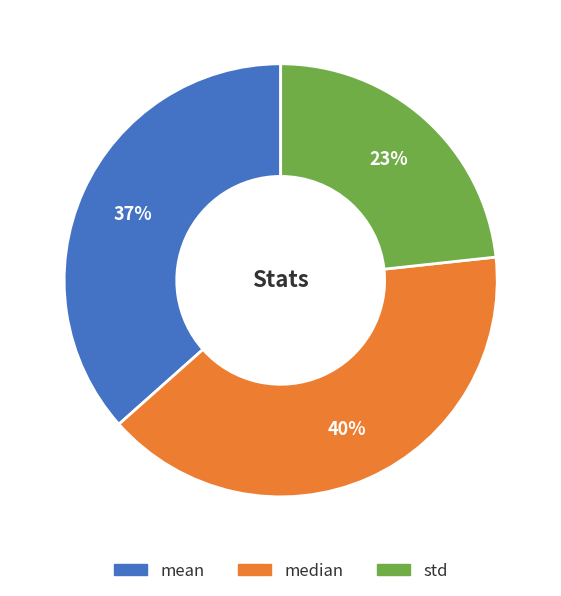

To the nearest percent, what is the combined percentage of median and std?

63%